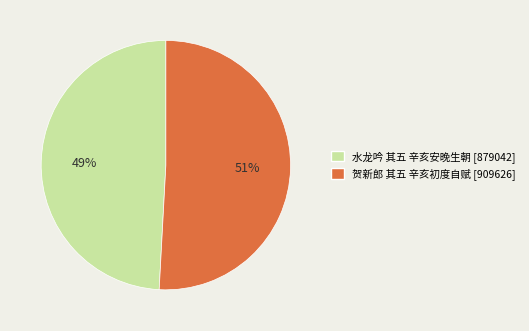

Which category has the smallest portion of the pie?

水龙吟 其五 辛亥安晚生朝